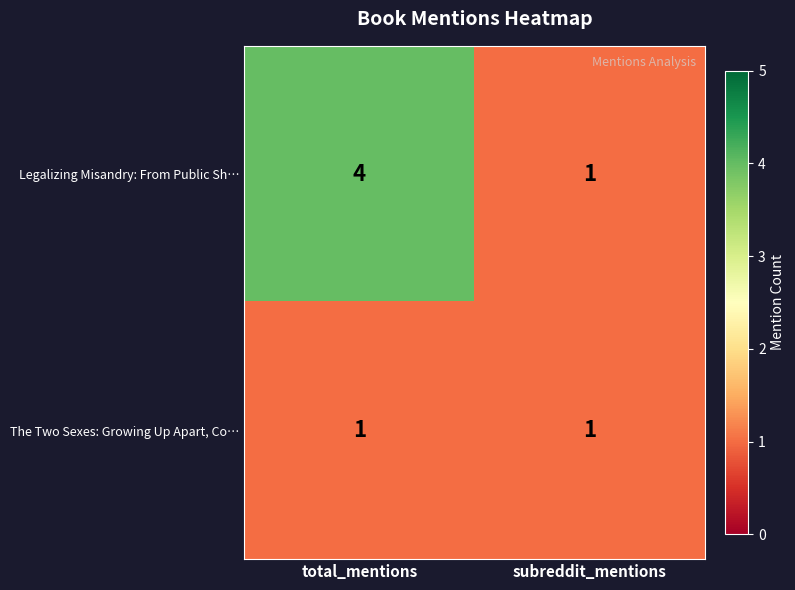

Which label corresponds to the largest value in the chart?

total_mentions